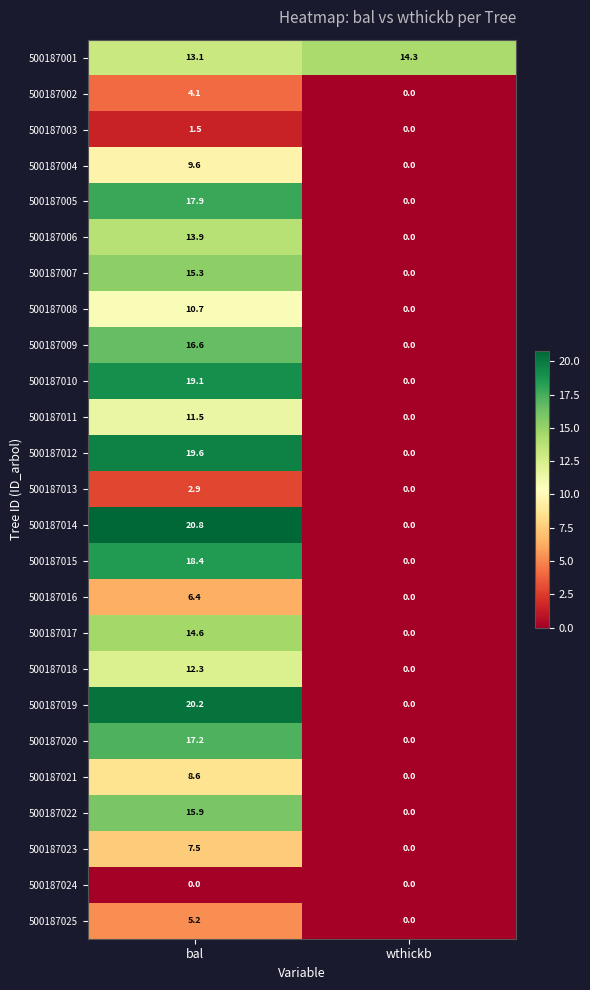

True or false: 500187010 has a value of 19.1 at bal.

True